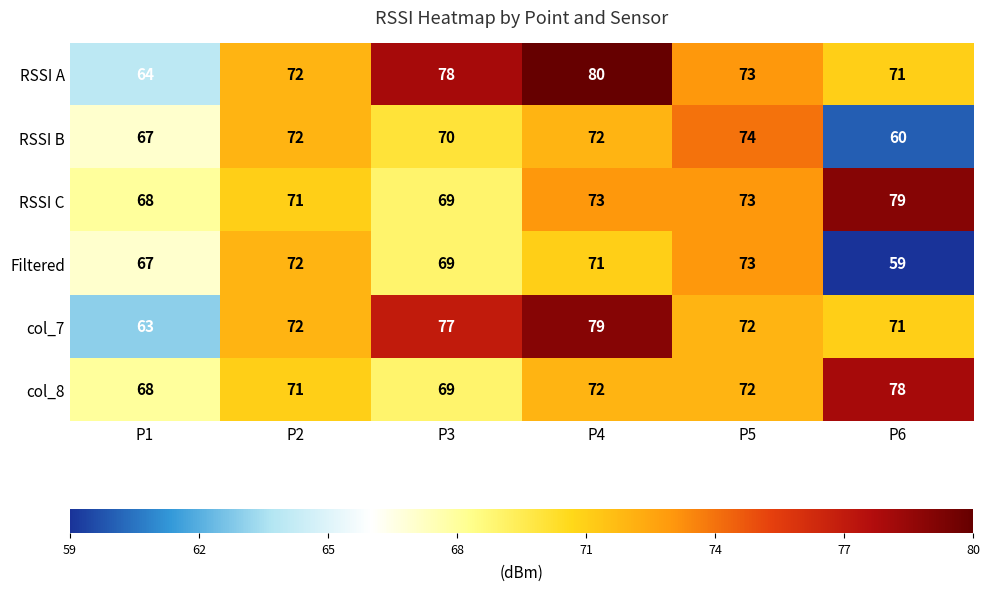

What is the sum of the col_8 values at P4 and P3?

141